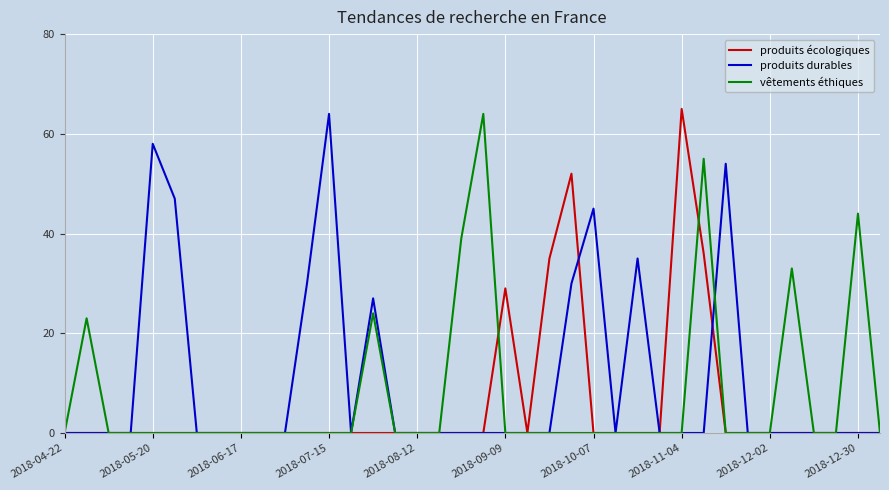

What is the maximum value for produits écologiques?

65